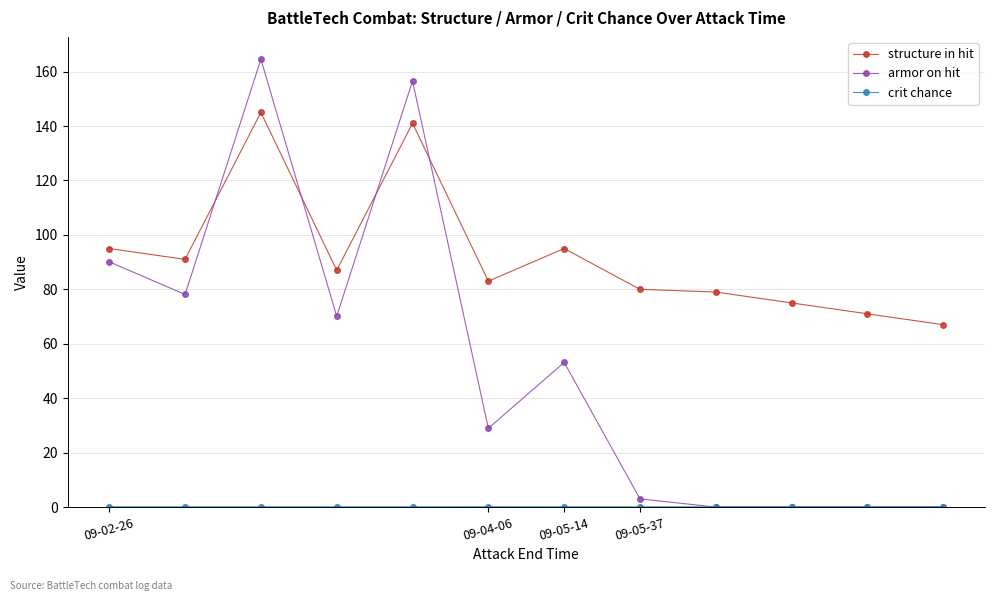

What is the difference between the second highest and minimum values in the armor on hit series?

156.5